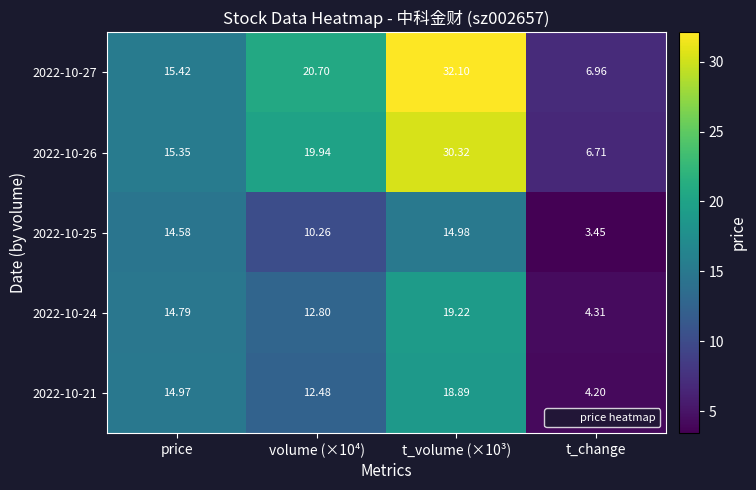

How many data points does each series have?

4